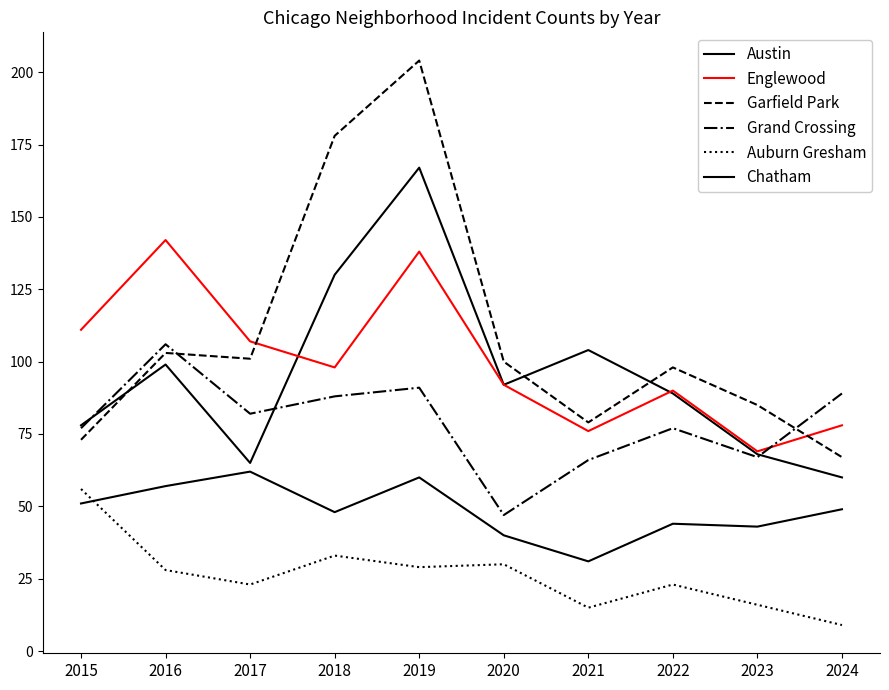

The value of Austin at 2023 is 68. True or false?

True